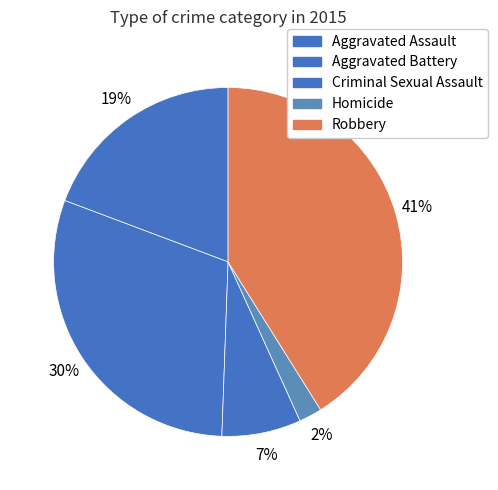

How many segments does this pie chart have?

5